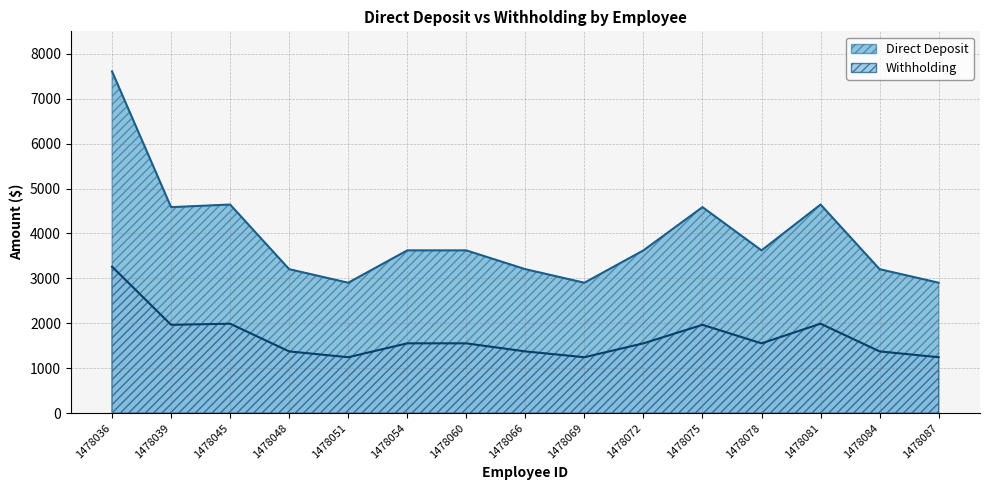

What are all the series names shown in the legend?

Direct Deposit, Withholding